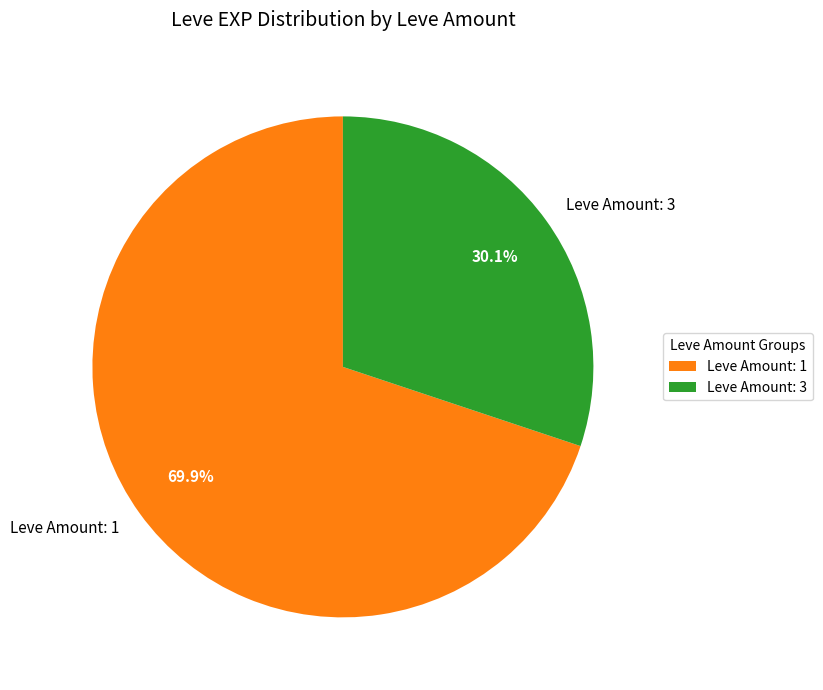

Which slice is the largest?

Leve Amount: 1